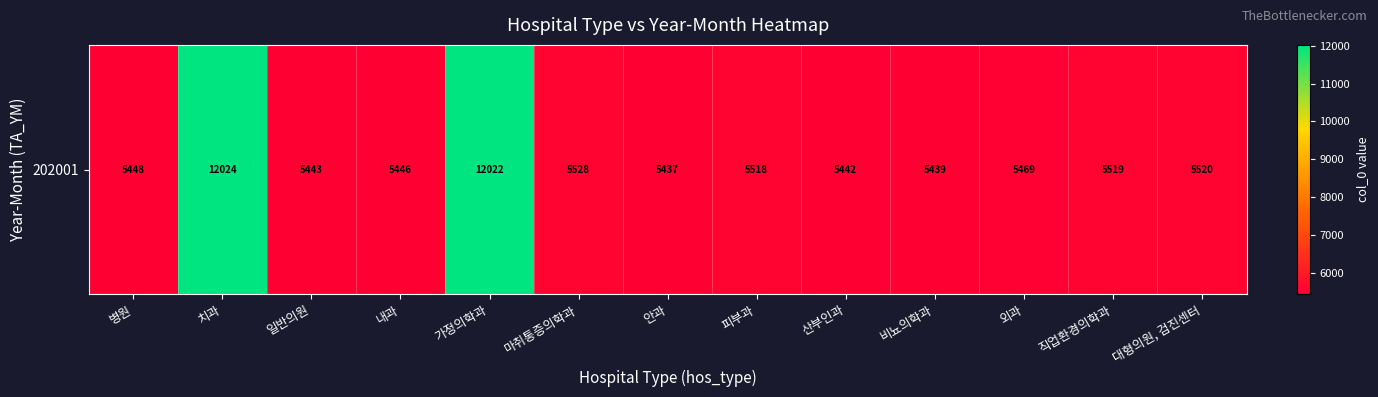

Which category has the highest value across all series?

치과